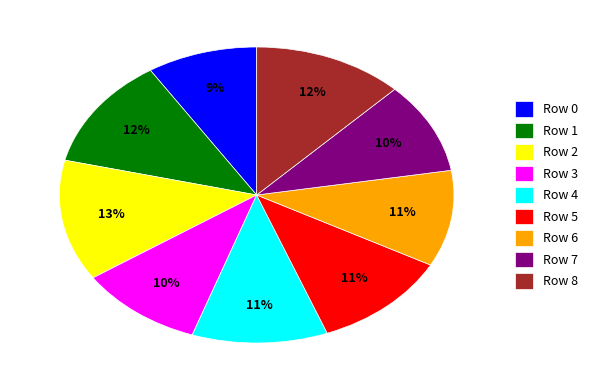

To the nearest percent, what is the difference between the Row 0 and Row 8 slice percentages?

3%